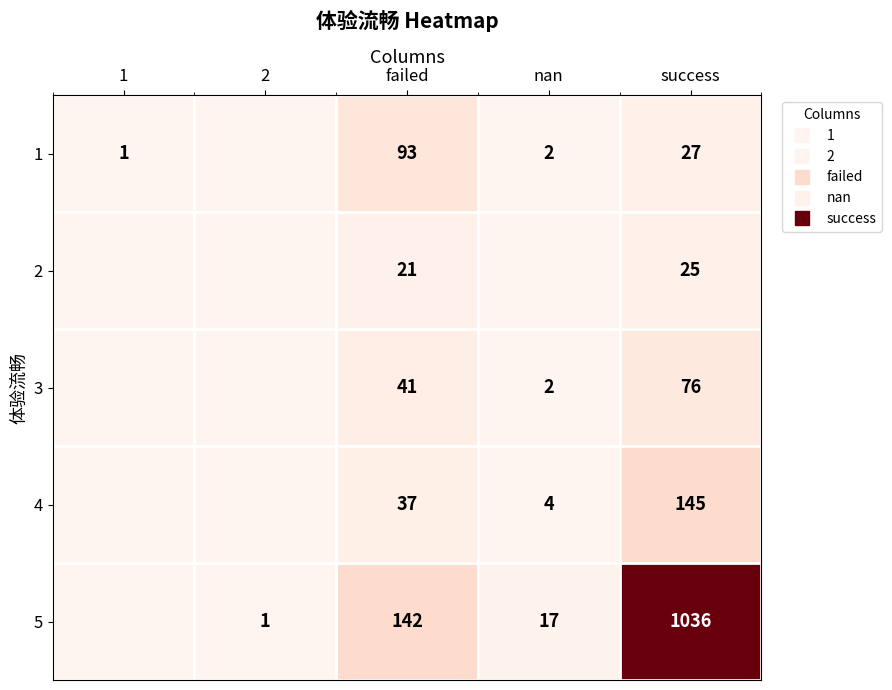

Read the 5 value at success.

1036